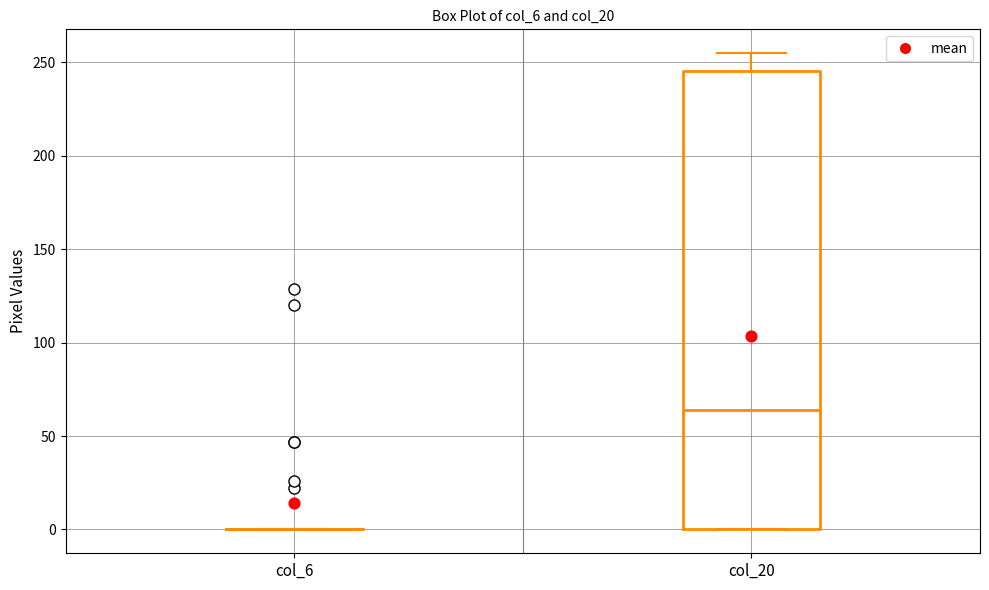

Reading left to right, transcribe this box plot: for each box, give where its median line is, the range the box spans, and where its two whiskers end, as read against the y-axis. The values are not printed on the chart, so give them approximately, as read against the axis.

col_6: box collapsed to a line at 0, whiskers 0 to 0
col_20: median 65, box 0 to 245, whiskers 0 to 255